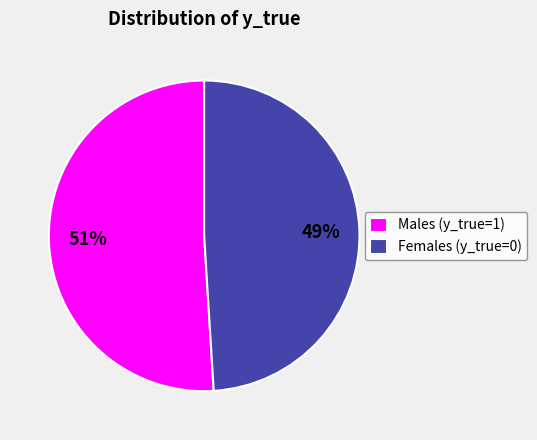

Combined, do Females (y_true=0) and Males (y_true=1) account for over 50%?

Yes